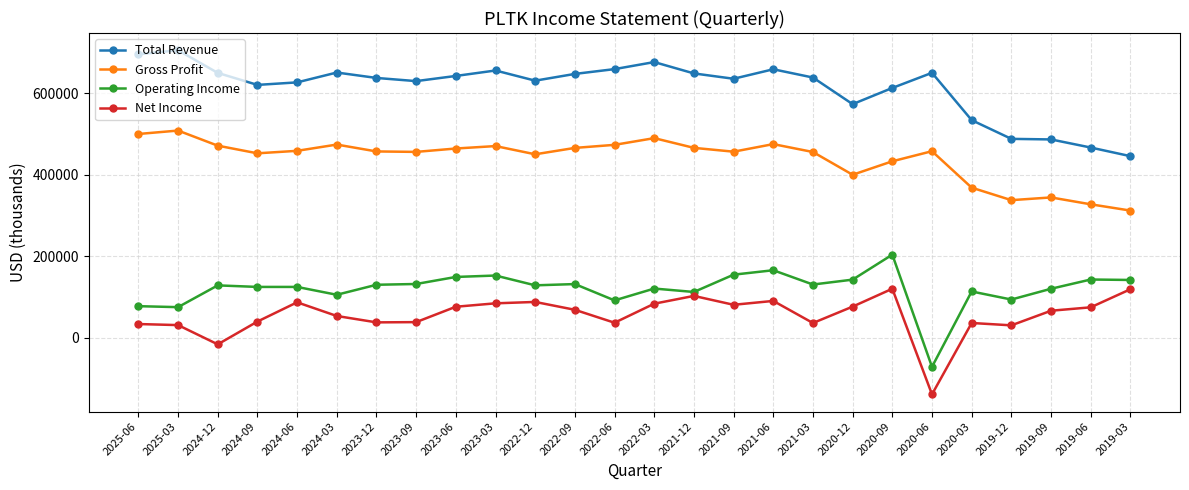

True or false: Total Revenue and Operating Income intersect in this chart.

False